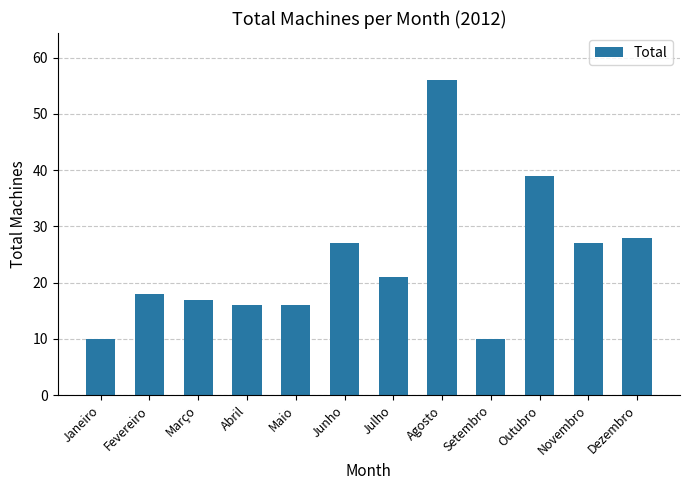

What is the approximate value at Julho?

21